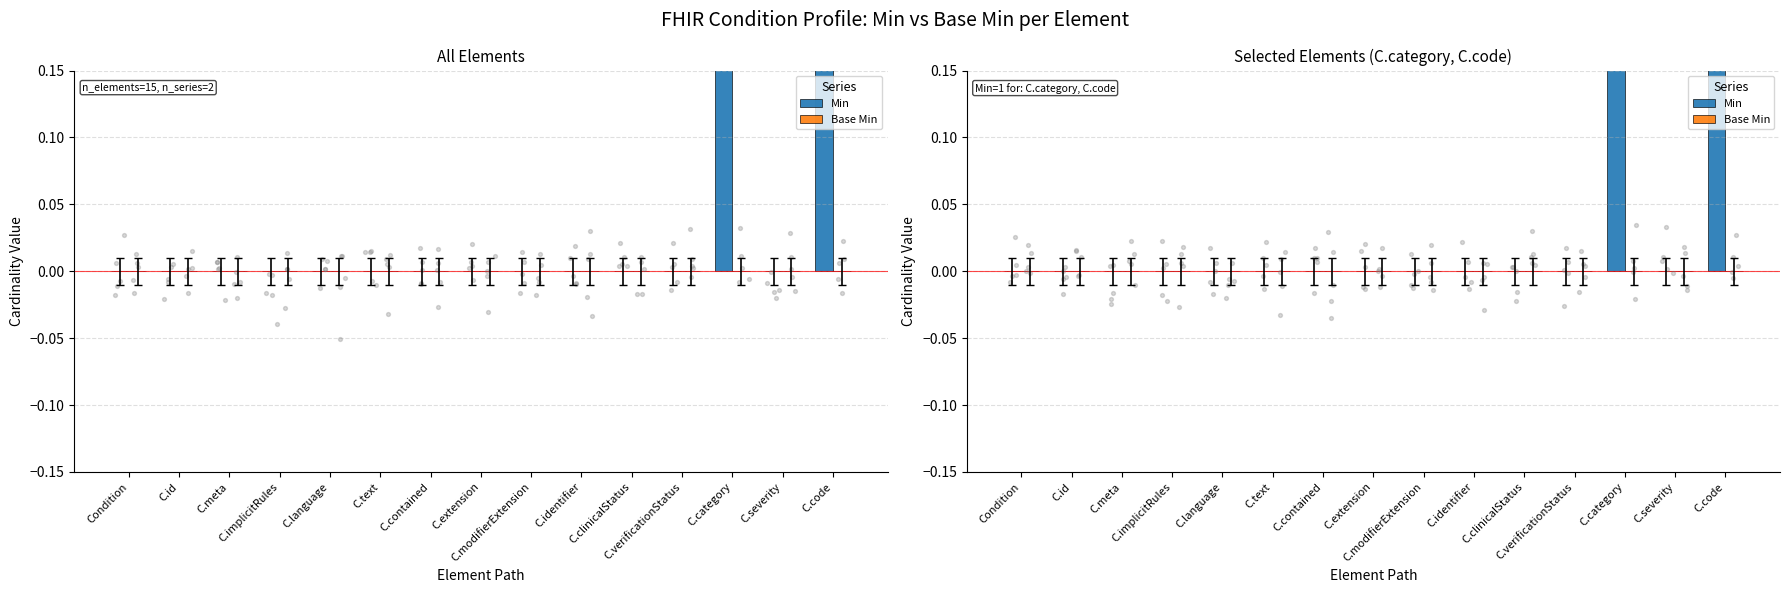

Which series reaches the minimum Y coordinate?

Min